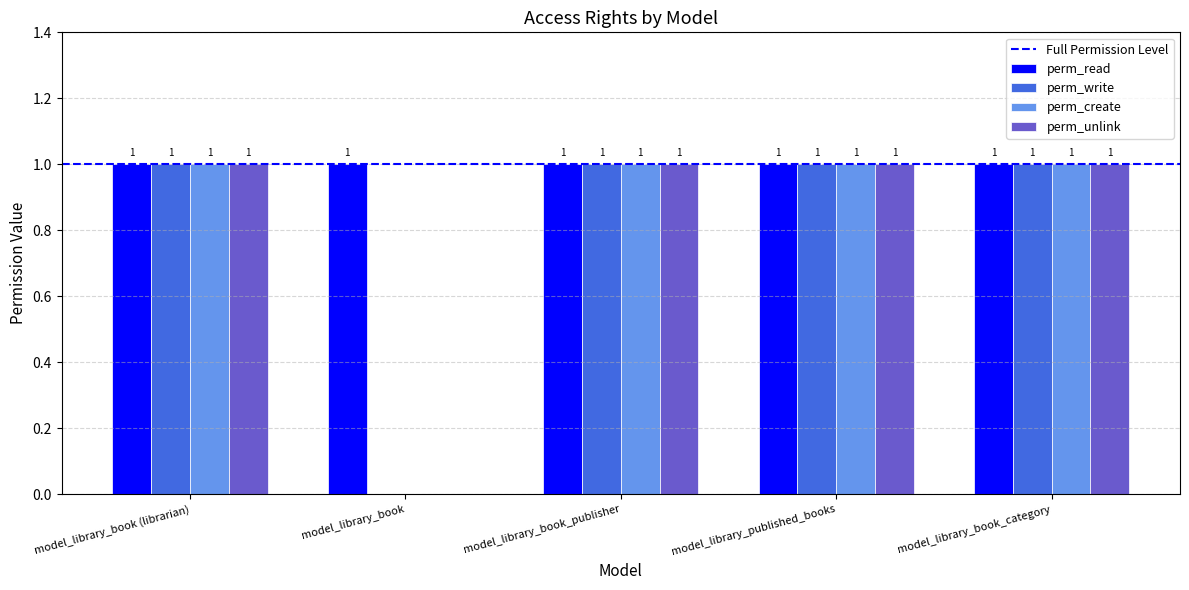

Are the bars horizontal?

No